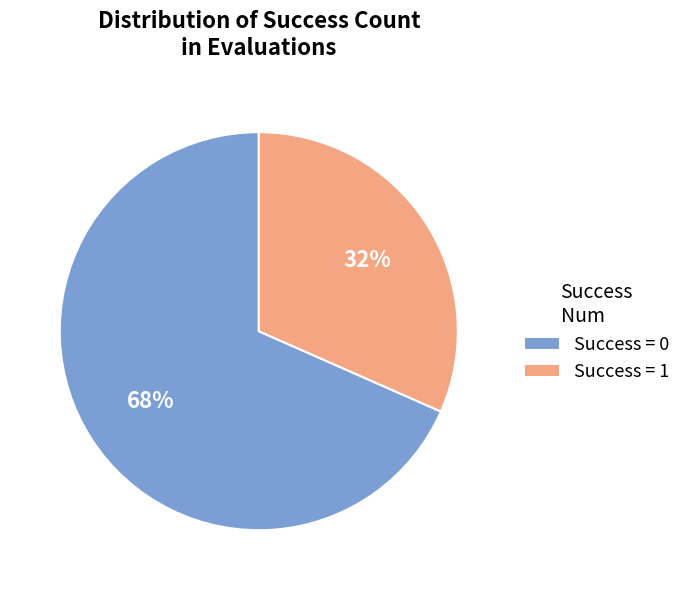

What is the largest slice in the pie chart?

Success = 0